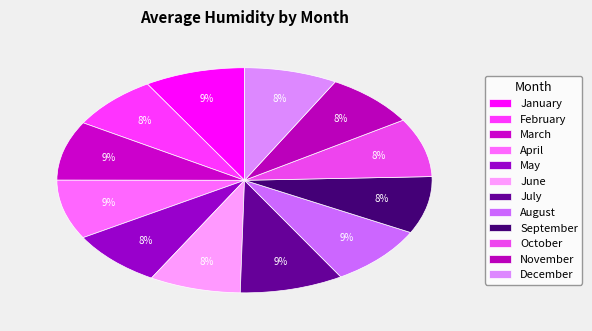

Is there a majority slice in this chart?

No